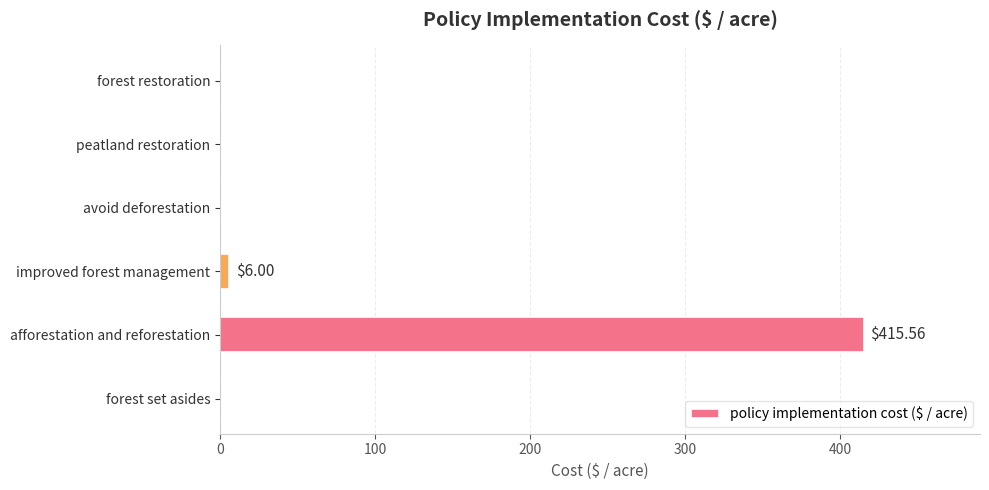

At which category does the chart reach its peak across all series?

afforestation and reforestation